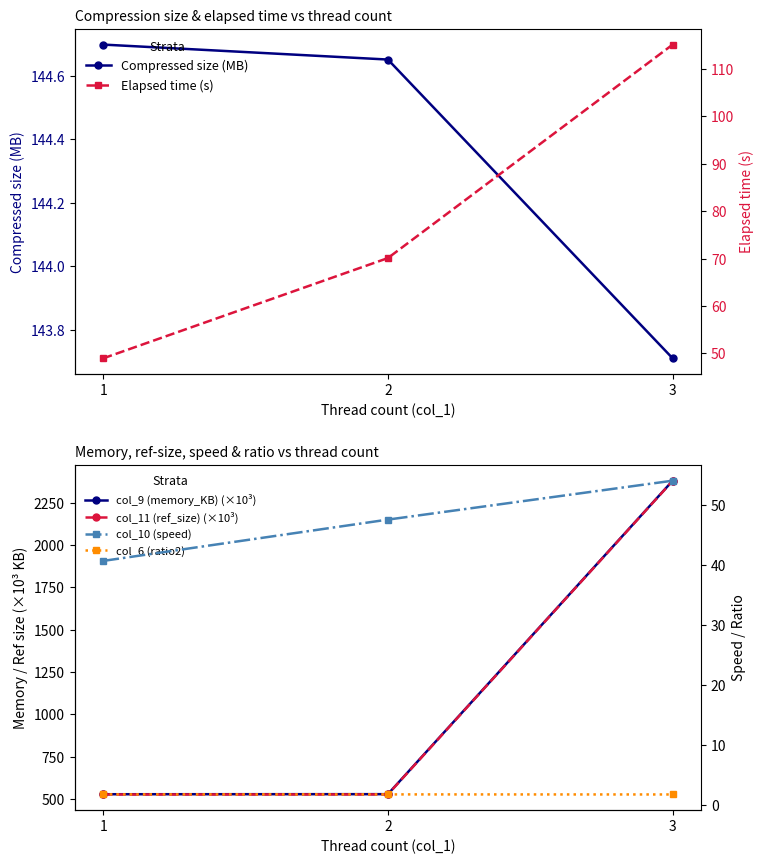

What are all the series names shown in the legend?

Compressed size (MB), col_9 (memory_KB) (×10³), col_11 (ref_size) (×10³), Elapsed time (s), col_10 (speed), col_6 (ratio2)